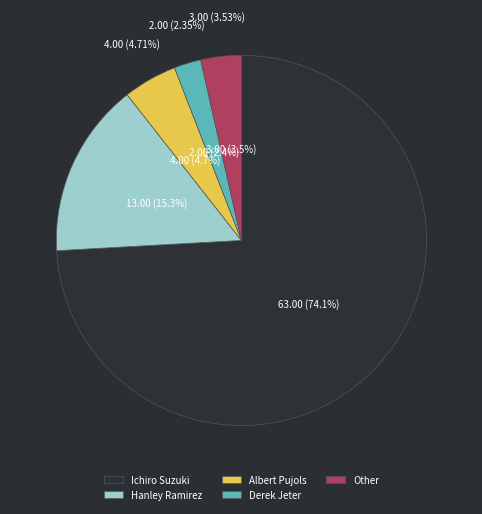

To the nearest percent, what portion does Other represent?

4%